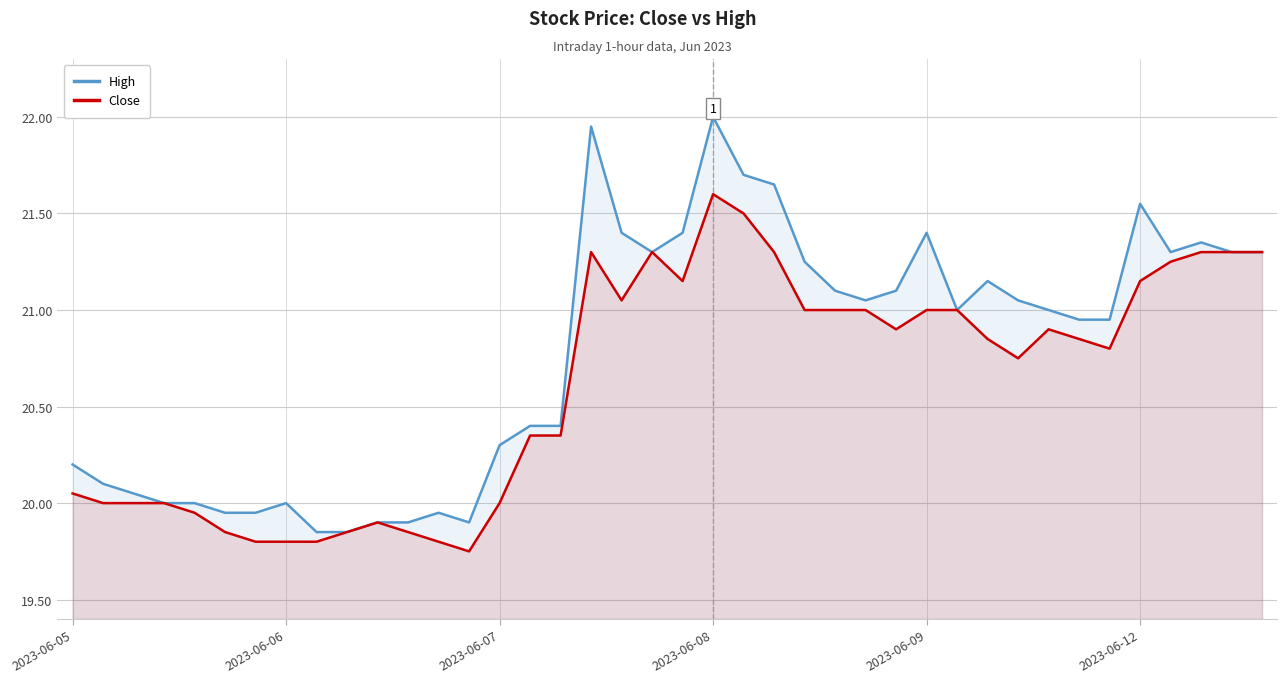

Does the chart display data point markers on the line(s)?

No